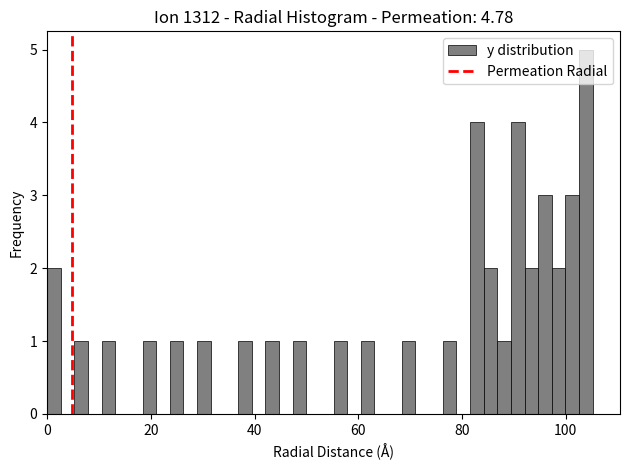

Read against the x-axis, roughly where is the centre of the tallest bar?

104